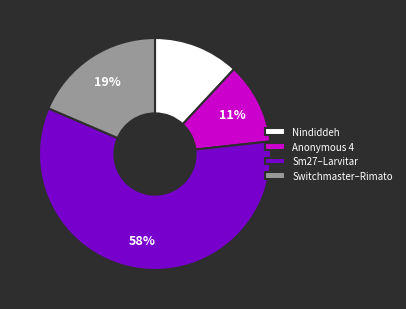

Rank the categories by value from highest to lowest.

Sm27–Larvitar, Switchmaster–Rimato, Nindiddeh, Anonymous 4